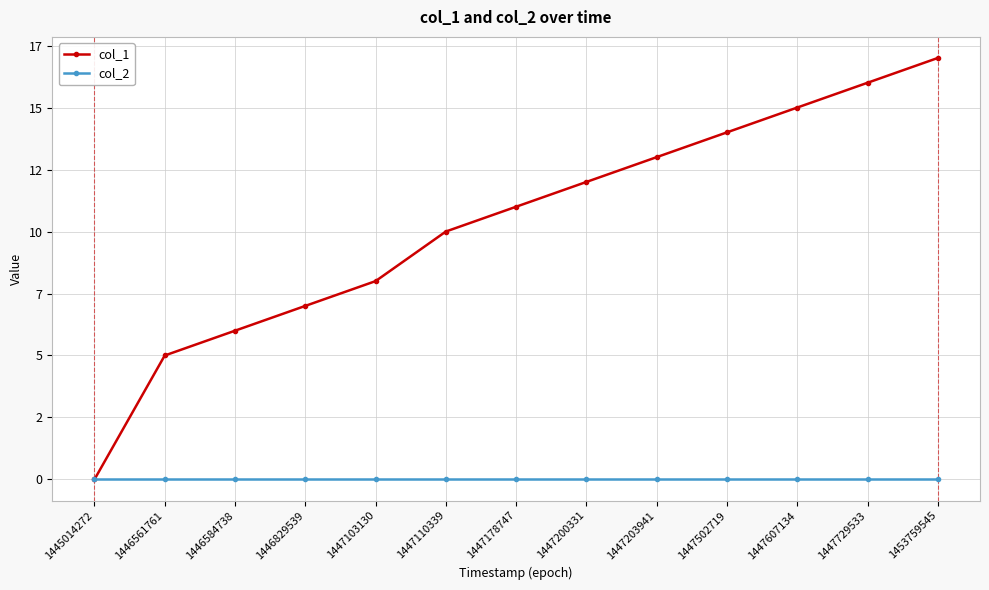

Is this an area chart (filled region under the line)?

No